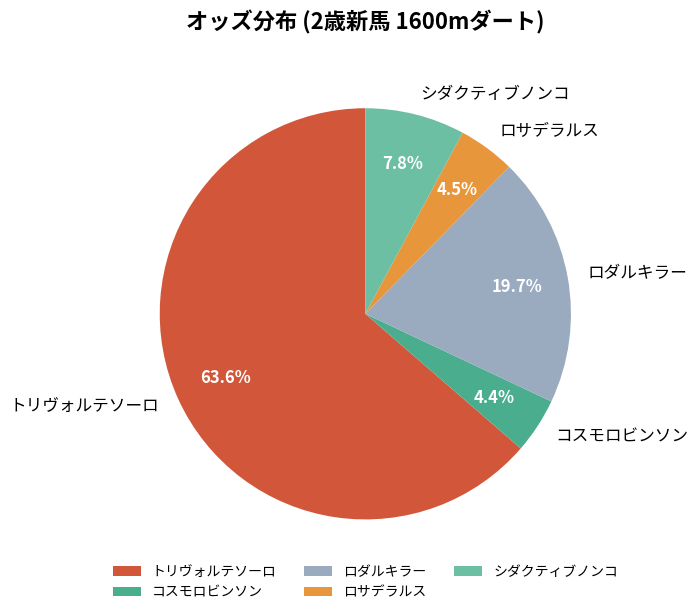

Do トリヴォルテソーロ and ロサデラルス together represent more than half of the pie?

Yes